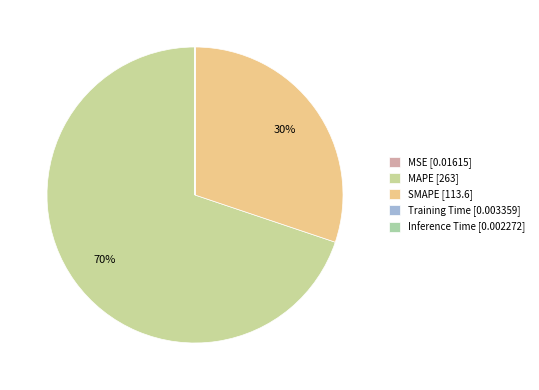

Is it true that Inference Time is 13% of the pie?

False